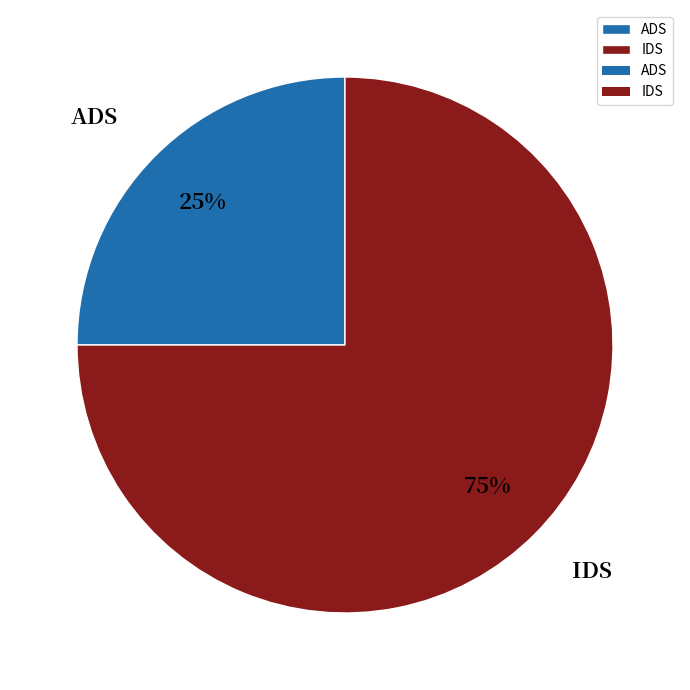

Count the number of slices in the pie.

2